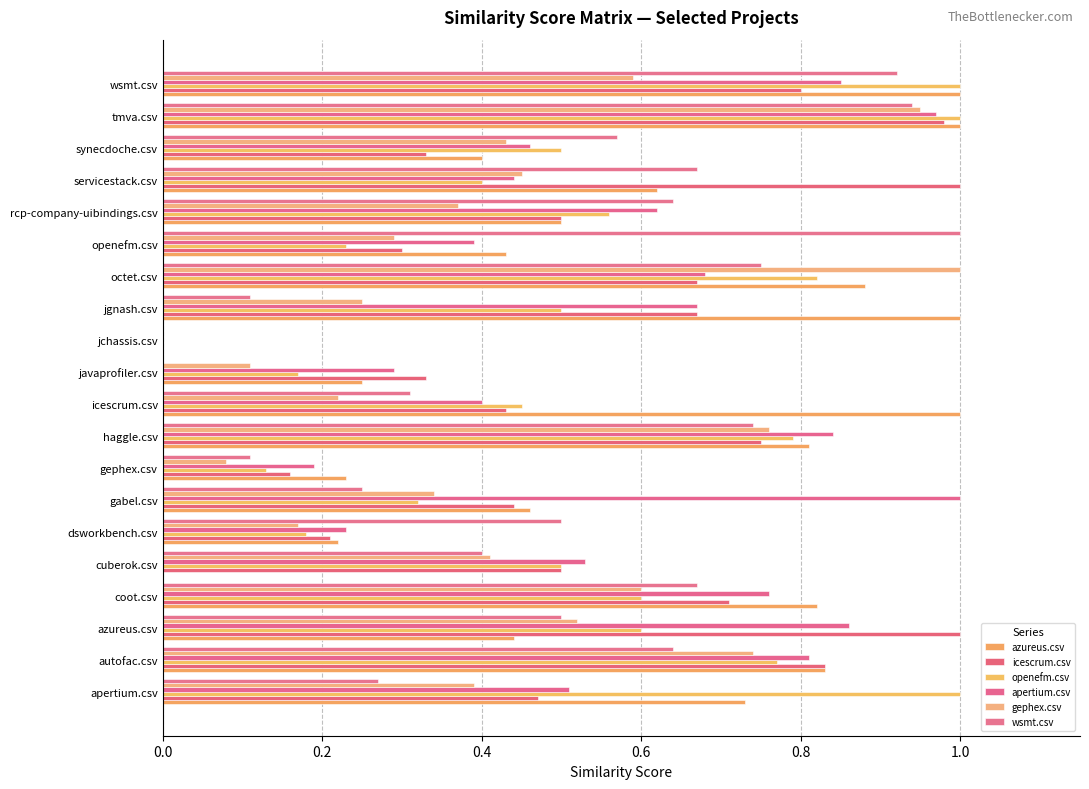

How many distinct data groups are displayed?

6